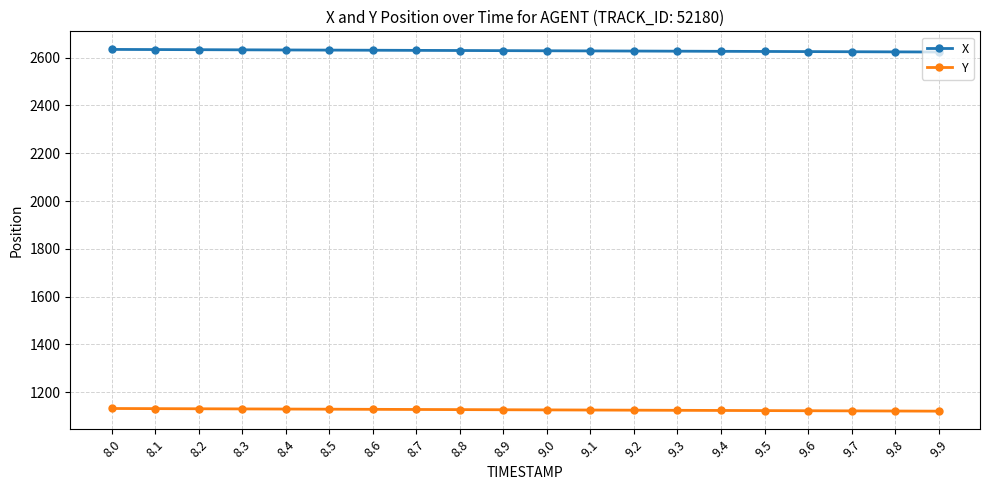

True or false: X and Y cross at least once.

False